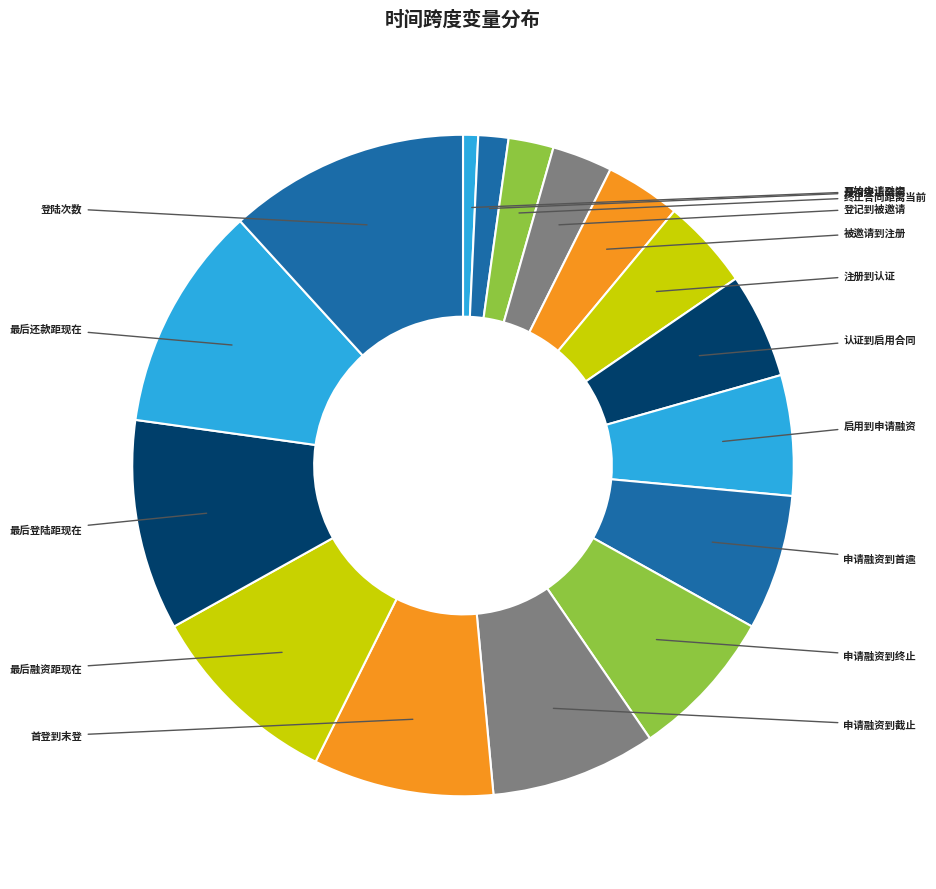

Does any single category account for the majority?

No